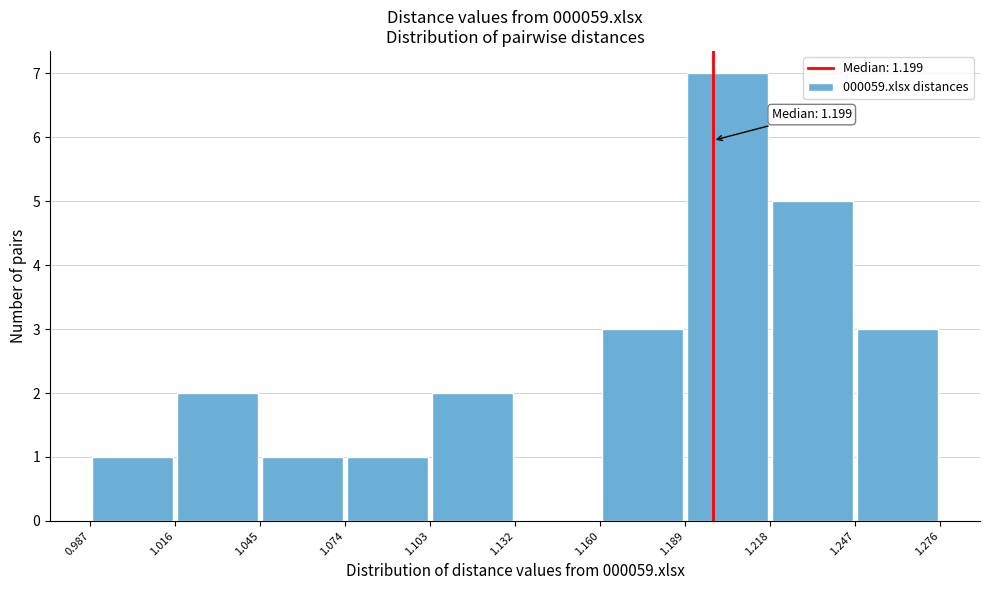

Which range on the x-axis has the tallest bar?

1.189 to 1.218